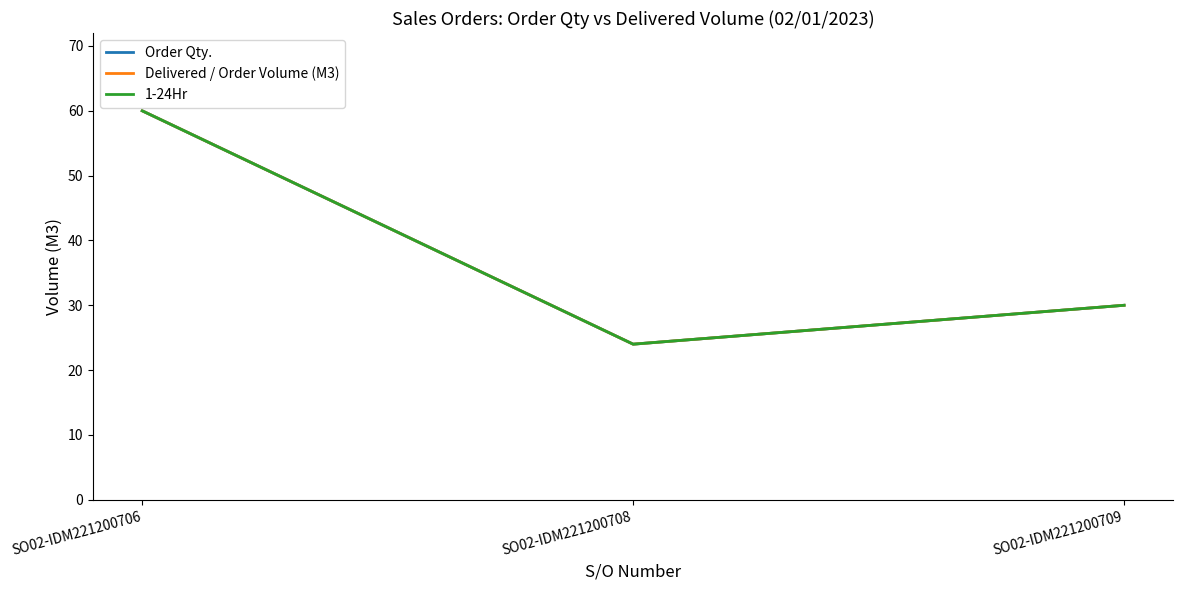

The value of 1-24Hr at SO02-IDM221200709 is 30. True or false?

True